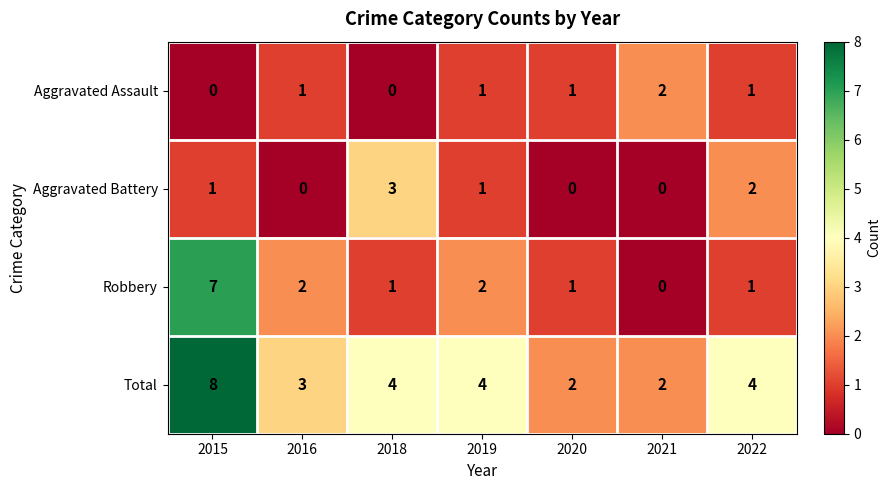

What is the sum of all Robbery values?

14